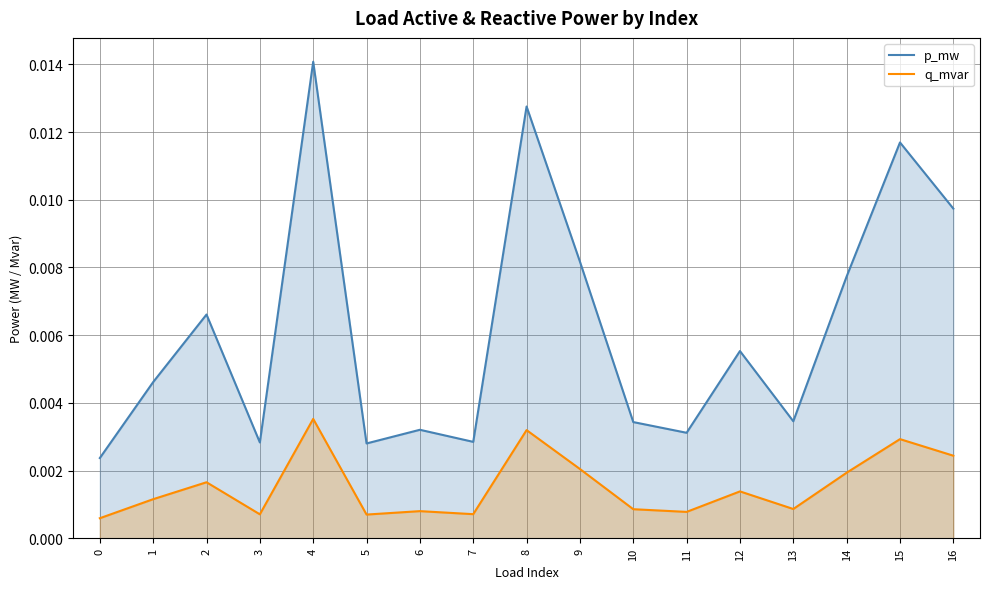

The q_mvar series shows 0.0 at 12. True or false?

False